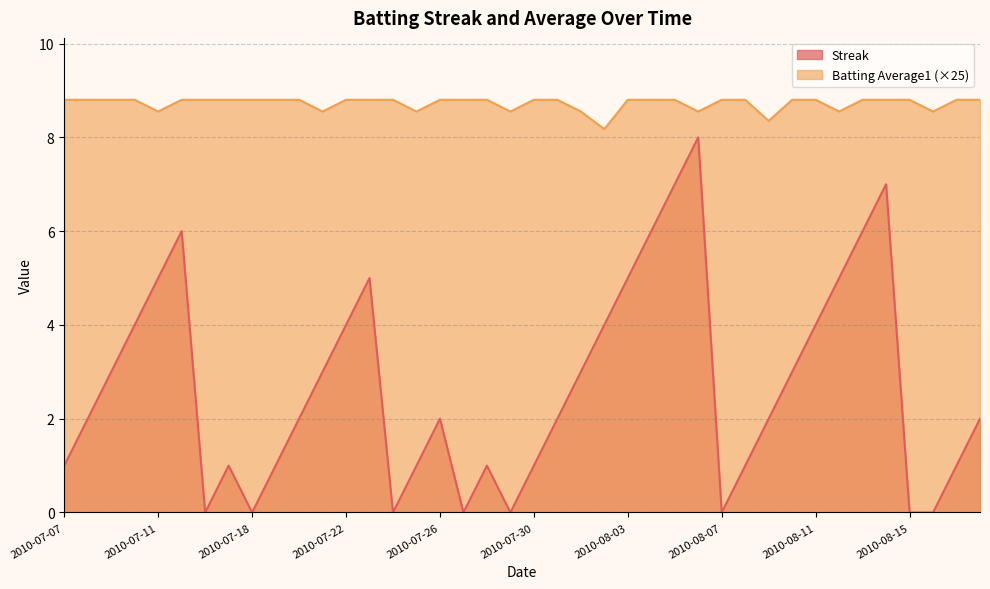

True or false: Batting Average1 and Streak cross at least once.

False